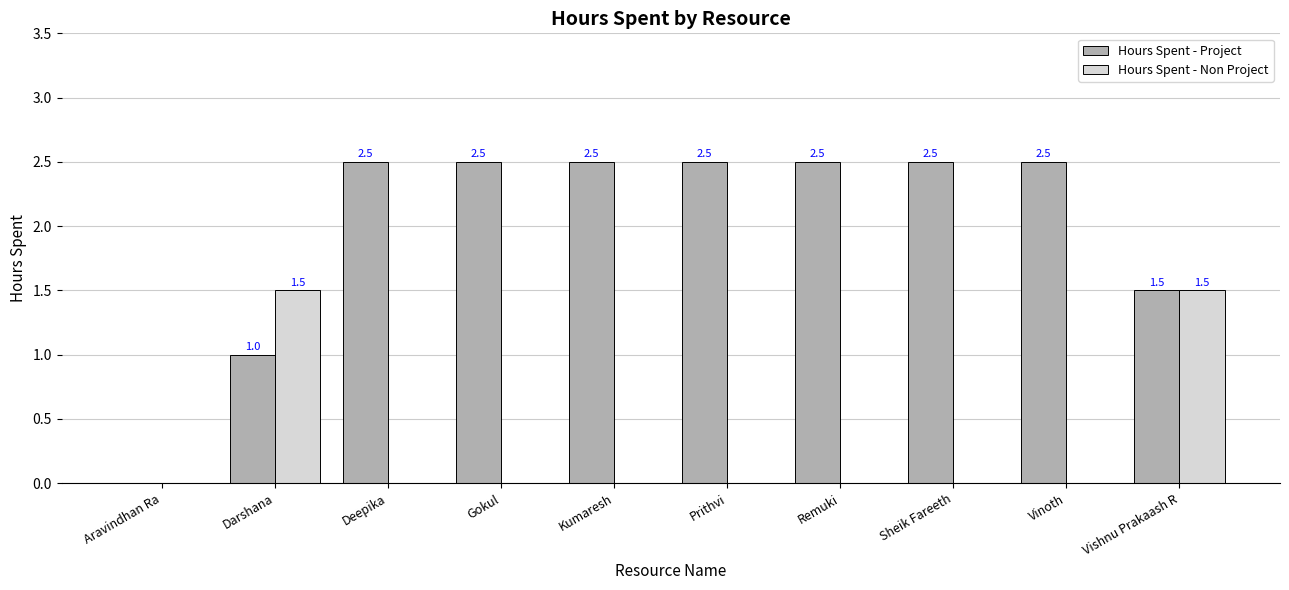

Which series has the largest total across all categories?

Hours Spent - Project